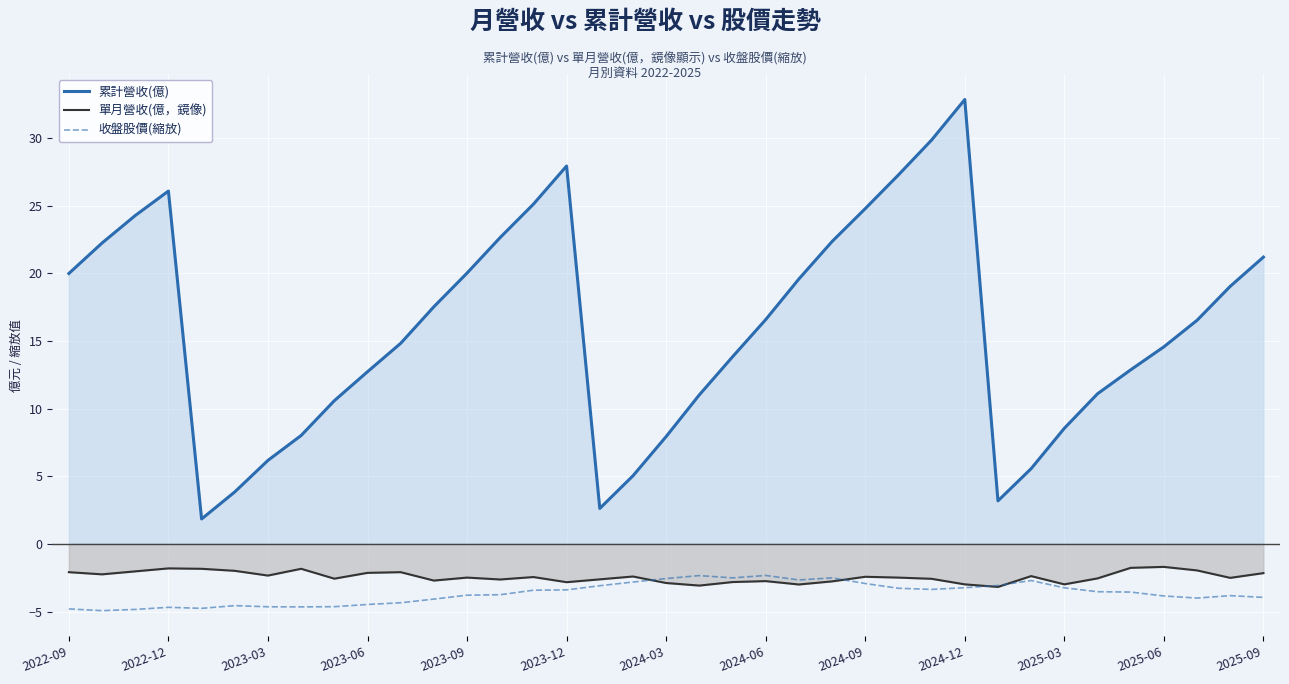

How many interior local peaks does the 累計營收(億) series have?

3